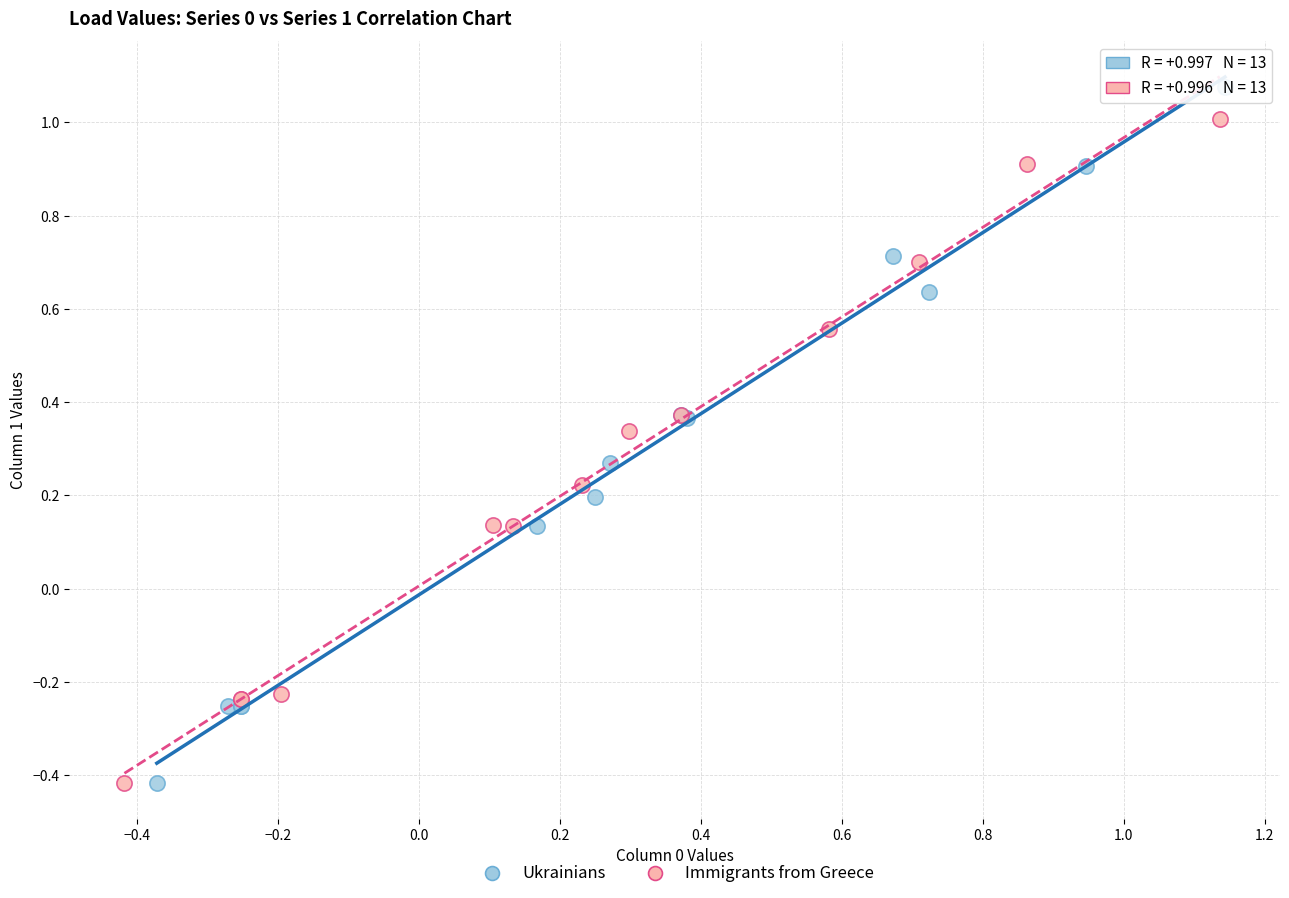

Which series has the largest Y range (max minus min)?

Ukrainians